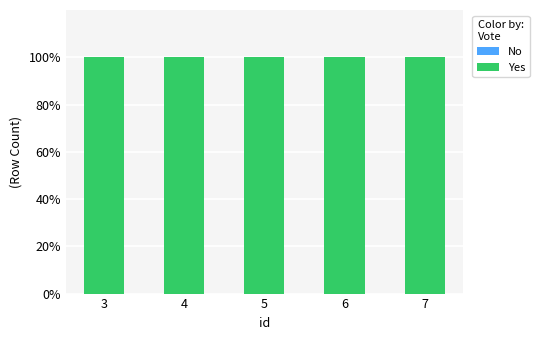

At how many categories does at least one series exceed 83?

5